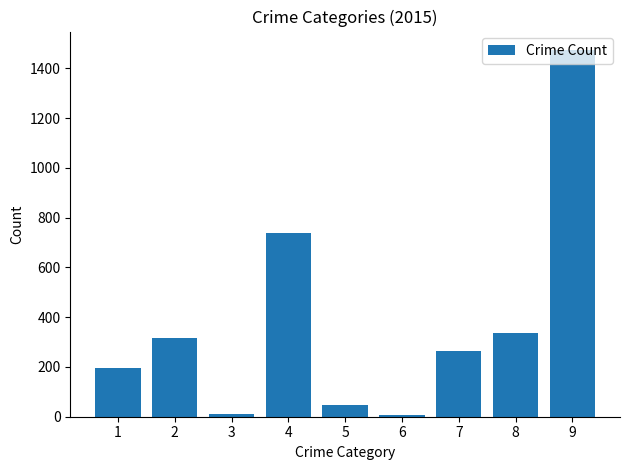

What is the ratio of the value at 8 to the value at 7?

1.3